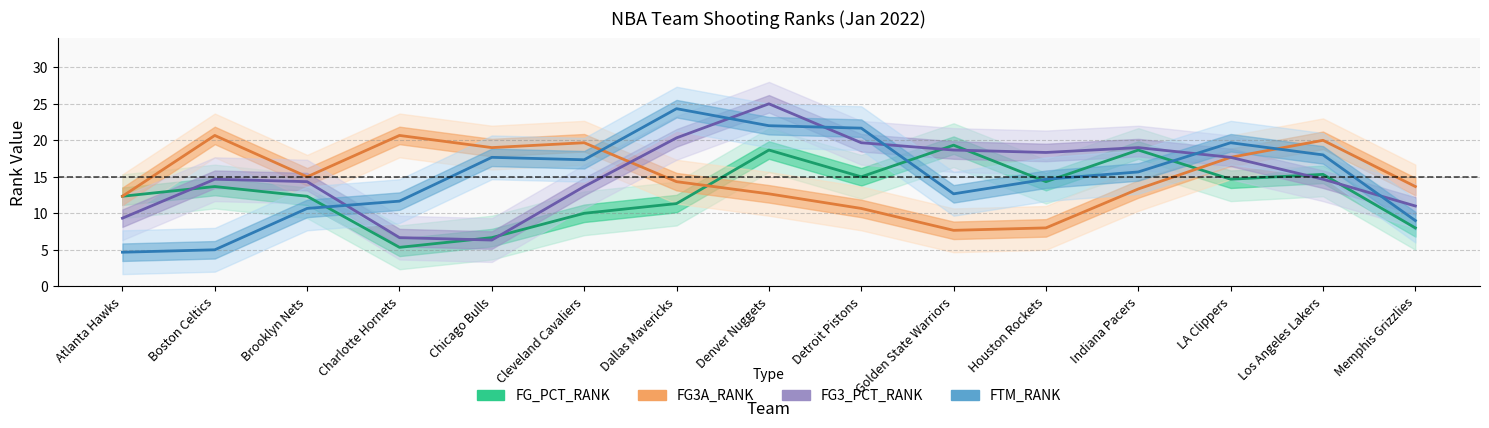

Which label corresponds to the largest value in the chart?

Denver Nuggets